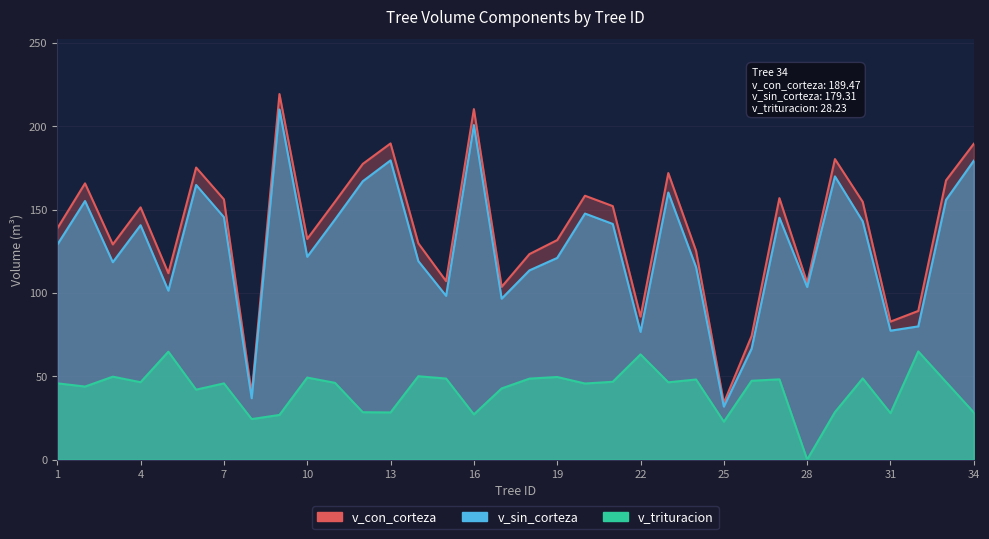

How many interior local peaks does the v_trituracion series have?

11